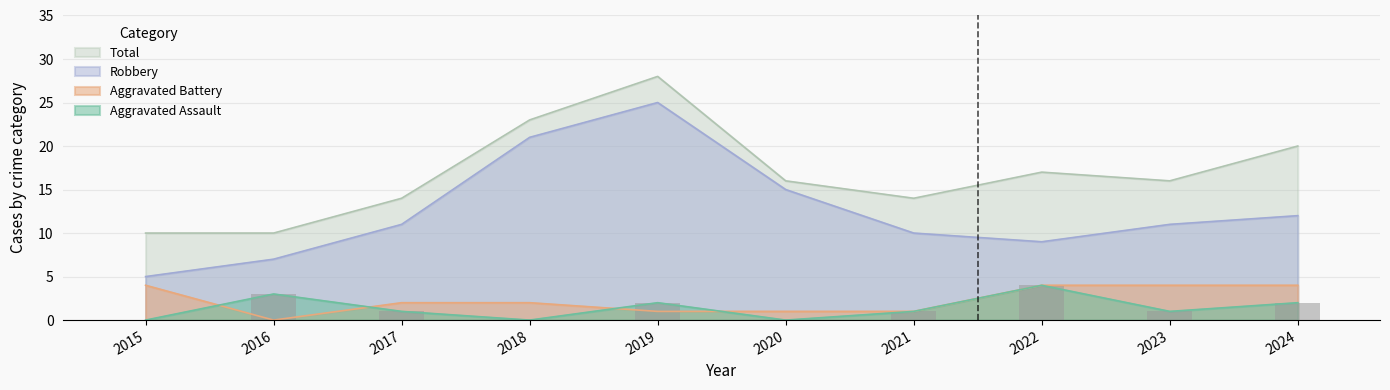

What is the value of the Aggravated Assault bar at the 3rd from the left?

1